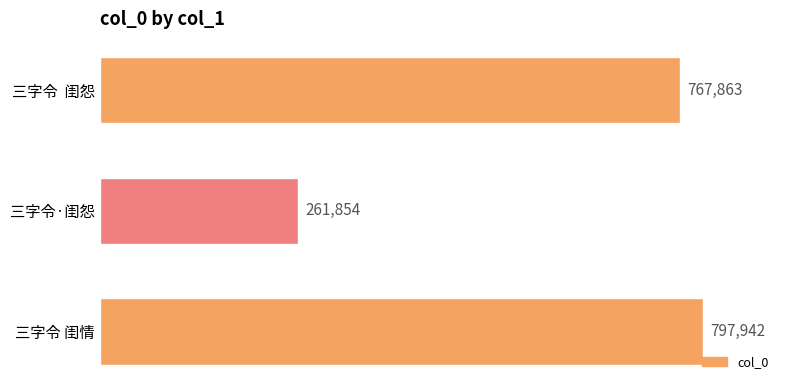

Does the chart contain any negative values?

No